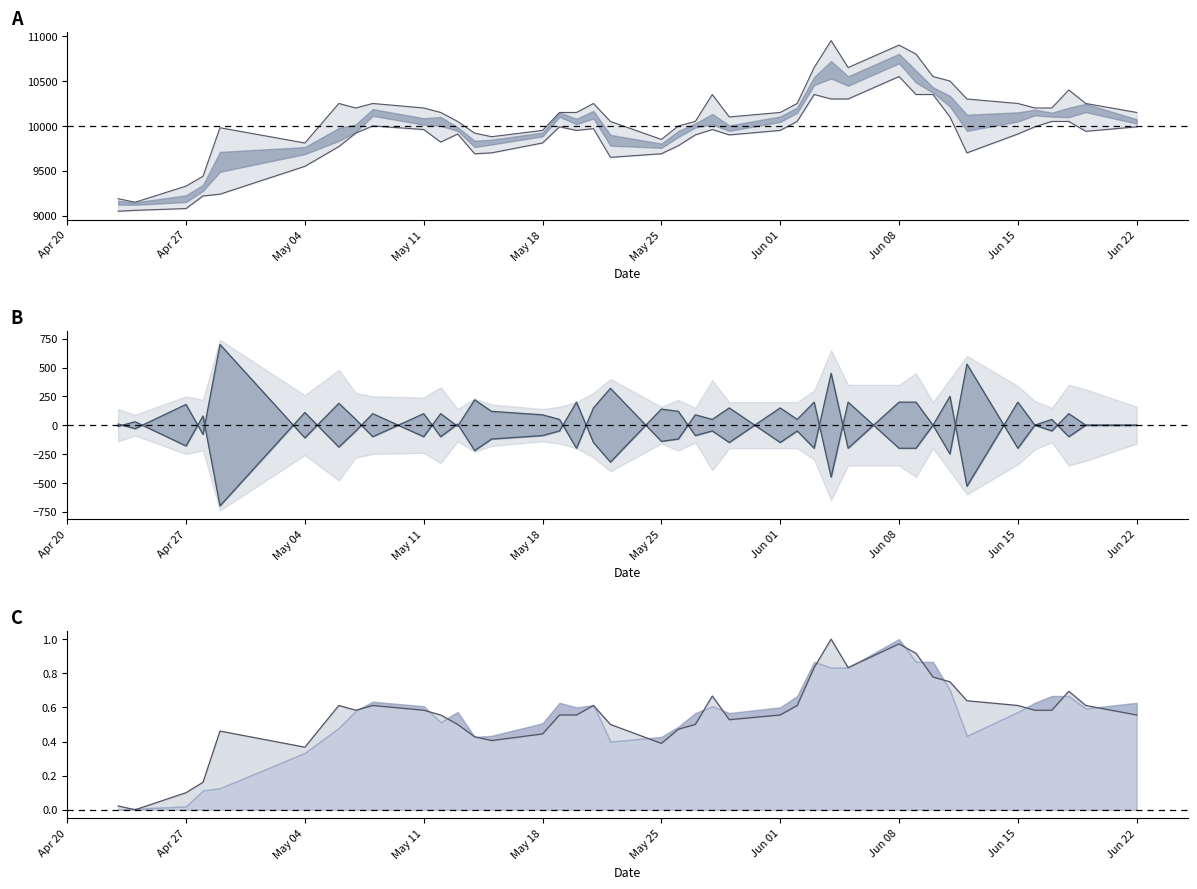

True or false: 고가 and 고가 (정규화) cross at least once.

False